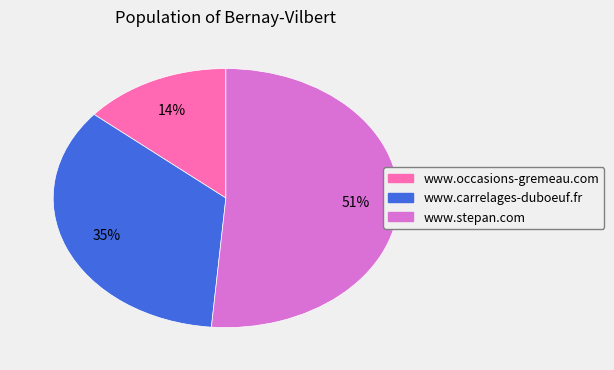

Which slice is the smallest?

www.occasions-gremeau.com